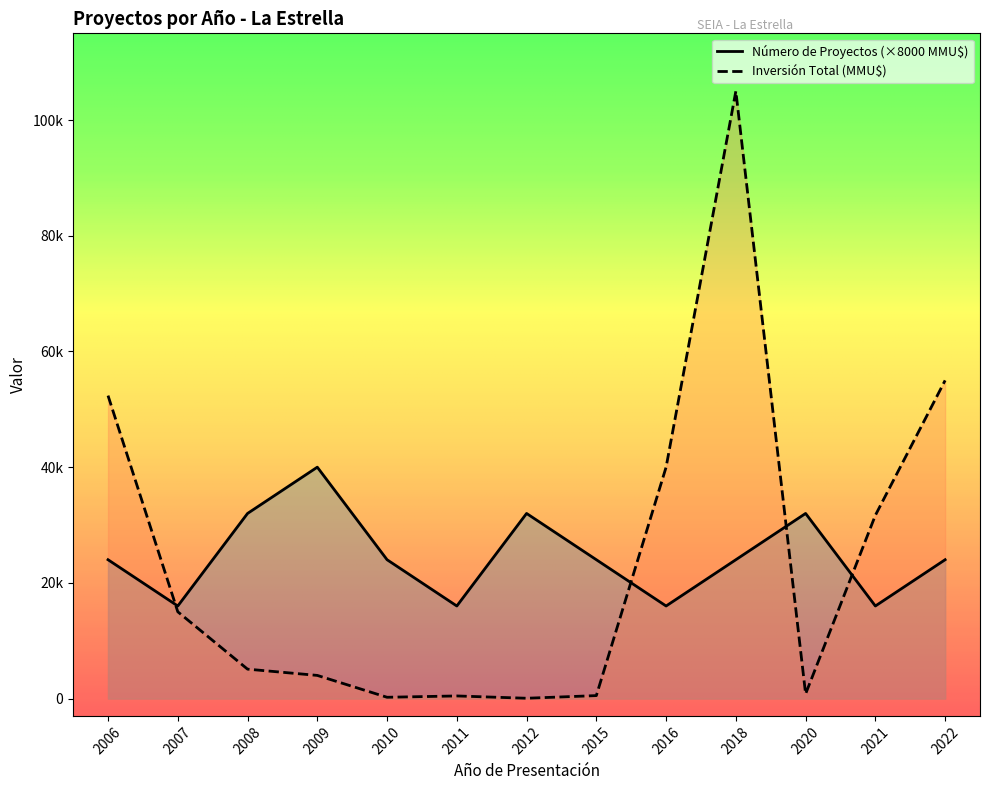

At which label is Inversión Total (MMU$) closest to 52525?

2006